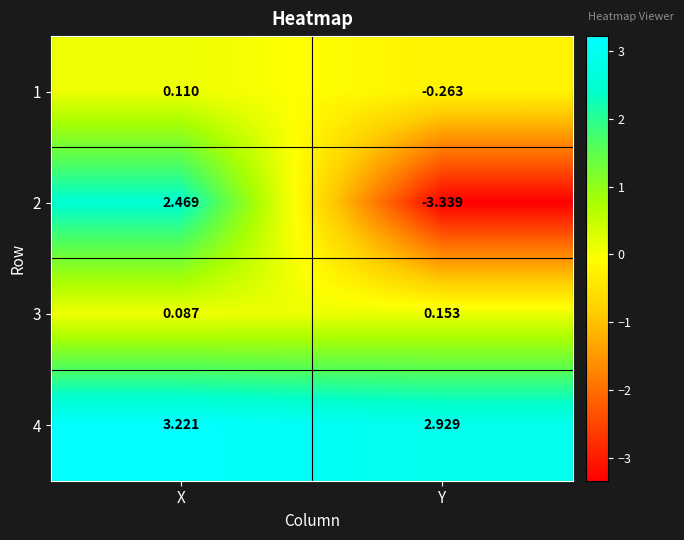

At which category does the chart reach its minimum across all series?

Y